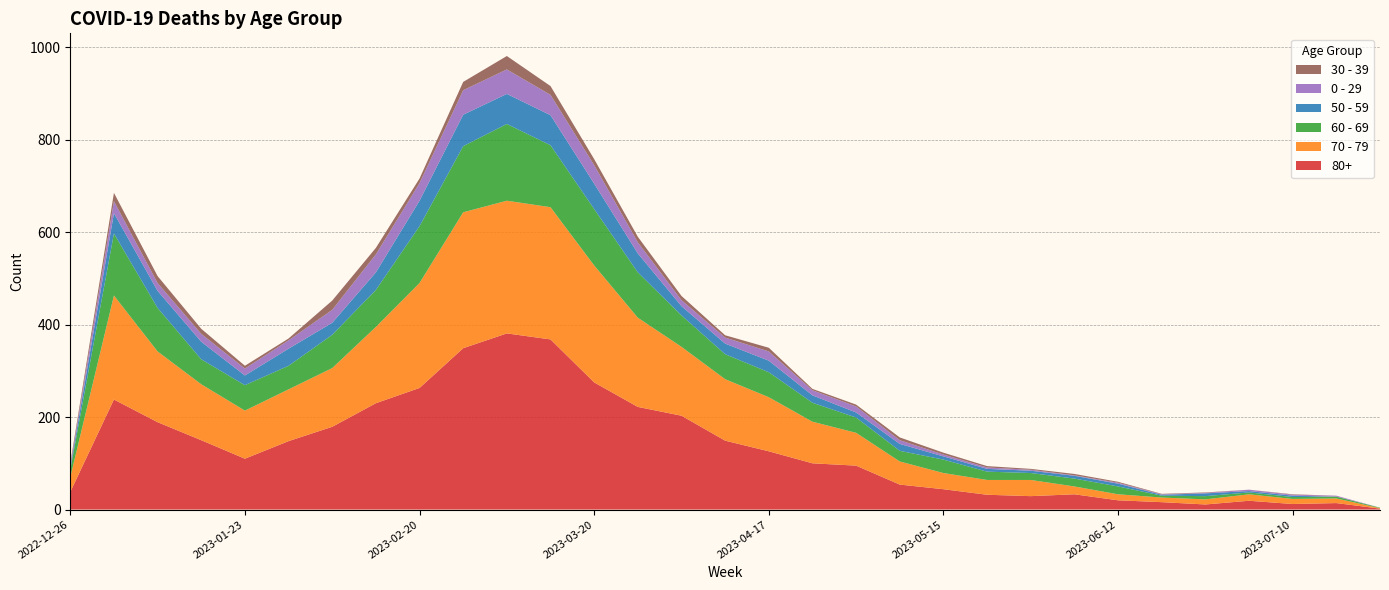

Reading left to right, transcribe all the data shown in this chart.

80+: 2022-12-26=38	2023-01-02=238	2023-01-09=189	2023-01-16=150	2023-01-23=110	2023-01-30=148	2023-02-06=179	2023-02-13=230	2023-02-20=263	2023-02-27=349	2023-03-06=381	2023-03-13=368	2023-03-20=275	2023-03-27=222	2023-04-03=203	2023-04-10=149	2023-04-17=126	2023-04-24=100	2023-05-01=95	2023-05-08=54	2023-05-15=44	2023-05-22=32	2023-05-29=29	2023-06-05=33	2023-06-12=20	2023-06-19=16	2023-06-26=11	2023-07-03=19	2023-07-10=12	2023-07-17=14	2023-07-24=2
70 - 79: 2022-12-26=32	2023-01-02=225	2023-01-09=153	2023-01-16=121	2023-01-23=104	2023-01-30=112	2023-02-06=127	2023-02-13=165	2023-02-20=227	2023-02-27=294	2023-03-06=287	2023-03-13=286	2023-03-20=253	2023-03-27=193	2023-04-03=149	2023-04-10=133	2023-04-17=117	2023-04-24=90	2023-05-01=71	2023-05-08=50	2023-05-15=35	2023-05-22=32	2023-05-29=35	2023-06-05=17	2023-06-12=13	2023-06-19=10	2023-06-26=11	2023-07-03=14	2023-07-10=11	2023-07-17=10	2023-07-24=1
60 - 69: 2022-12-26=16	2023-01-02=134	2023-01-09=94	2023-01-16=54	2023-01-23=55	2023-01-30=51	2023-02-06=72	2023-02-13=80	2023-02-20=123	2023-02-27=143	2023-03-06=166	2023-03-13=134	2023-03-20=122	2023-03-27=98	2023-04-03=68	2023-04-10=54	2023-04-17=54	2023-04-24=41	2023-05-01=33	2023-05-08=23	2023-05-15=29	2023-05-22=18	2023-05-29=15	2023-06-05=17	2023-06-12=17	2023-06-19=4	2023-06-26=7	2023-07-03=4	2023-07-10=4	2023-07-17=4	2023-07-24=1
50 - 59: 2022-12-26=5	2023-01-02=44	2023-01-09=37	2023-01-16=38	2023-01-23=21	2023-01-30=37	2023-02-06=26	2023-02-13=38	2023-02-20=55	2023-02-27=68	2023-03-06=65	2023-03-13=65	2023-03-20=55	2023-03-27=41	2023-04-03=20	2023-04-10=23	2023-04-17=25	2023-04-24=16	2023-05-01=11	2023-05-08=15	2023-05-15=7	2023-05-22=6	2023-05-29=5	2023-06-05=6	2023-06-12=6	2023-06-19=2	2023-06-26=6	2023-07-03=3	2023-07-10=3	2023-07-17=0	2023-07-24=0
0 - 29: 2022-12-26=4	2023-01-02=26	2023-01-09=17	2023-01-16=17	2023-01-23=15	2023-01-30=18	2023-02-06=28	2023-02-13=39	2023-02-20=38	2023-02-27=53	2023-03-06=53	2023-03-13=44	2023-03-20=40	2023-03-27=24	2023-04-03=13	2023-04-10=13	2023-04-17=20	2023-04-24=11	2023-05-01=13	2023-05-08=8	2023-05-15=4	2023-05-22=3	2023-05-29=2	2023-06-05=1	2023-06-12=2	2023-06-19=1	2023-06-26=1	2023-07-03=3	2023-07-10=2	2023-07-17=2	2023-07-24=0
30 - 39: 2022-12-26=5	2023-01-02=18	2023-01-09=15	2023-01-16=11	2023-01-23=6	2023-01-30=4	2023-02-06=20	2023-02-13=14	2023-02-20=10	2023-02-27=18	2023-03-06=29	2023-03-13=19	2023-03-20=13	2023-03-27=12	2023-04-03=9	2023-04-10=5	2023-04-17=8	2023-04-24=3	2023-05-01=4	2023-05-08=6	2023-05-15=4	2023-05-22=3	2023-05-29=2	2023-06-05=3	2023-06-12=2	2023-06-19=1	2023-06-26=1	2023-07-03=0	2023-07-10=1	2023-07-17=0	2023-07-24=0